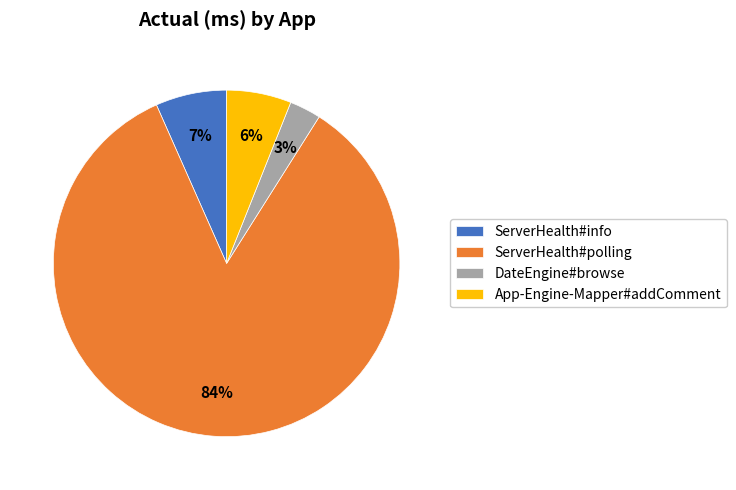

To the nearest percent, what is the average slice percentage?

25%